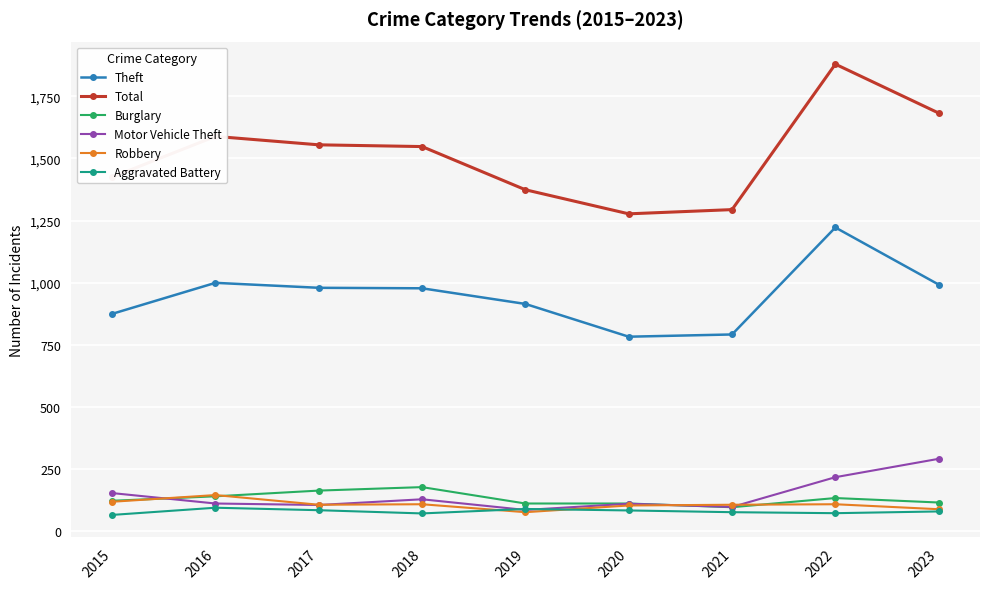

What value does the Burglary series have at 2021, to the nearest 10?

100